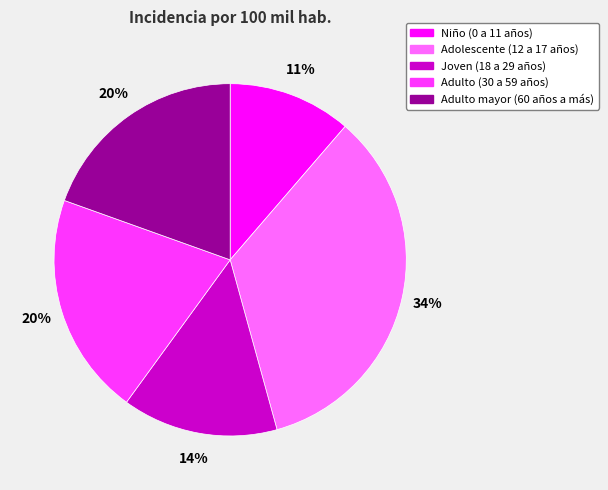

Is the sum of Adulto (30 a 59 años) and Joven (18 a 29 años) greater than half?

No